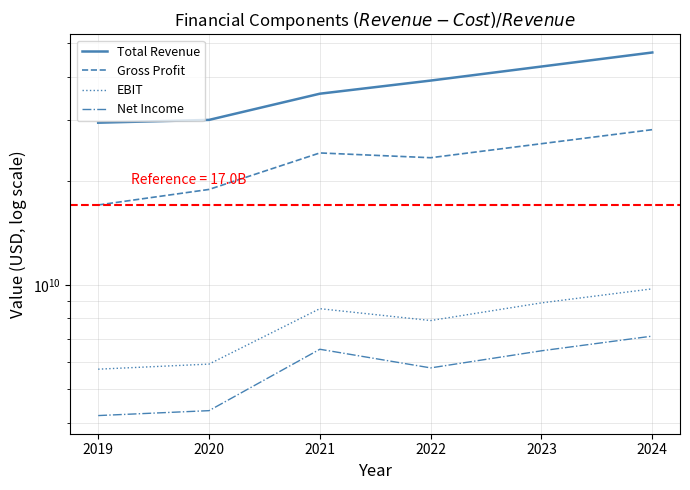

At which category does the chart reach its minimum across all series?

2019